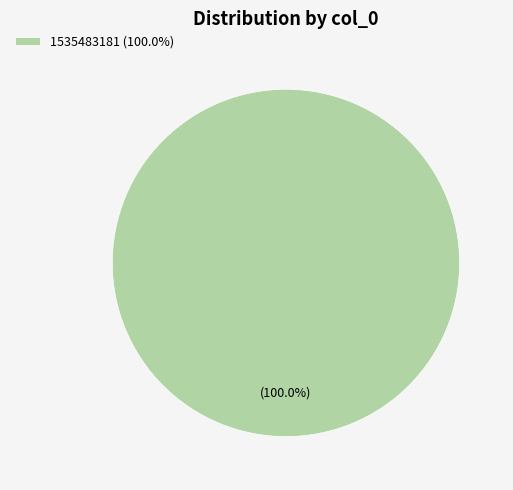

Which category accounts for the majority?

1535483181 (100.0%)